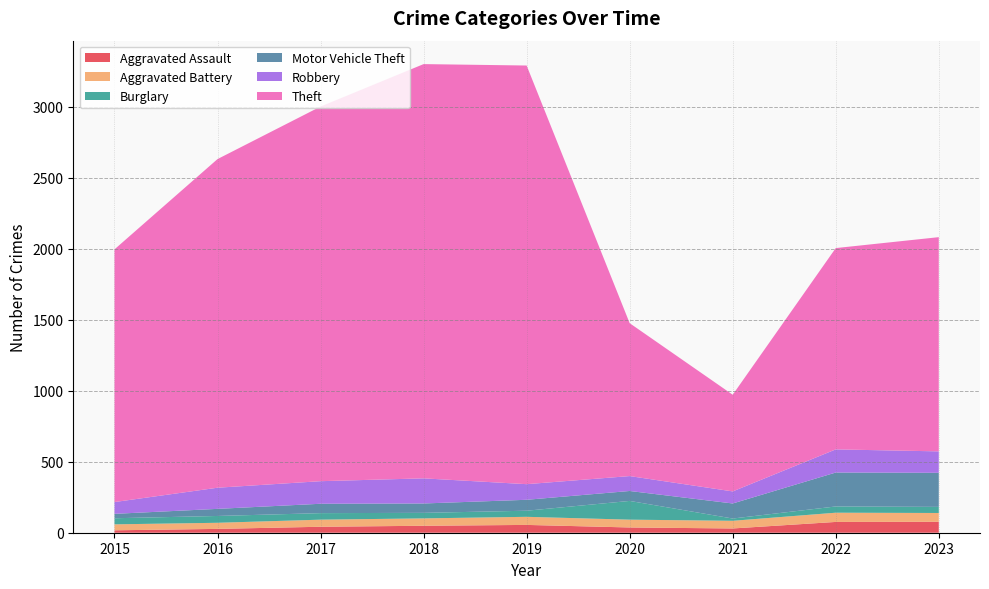

Is the value of Burglary at 2017 greater than the value of Robbery at 2023?

No